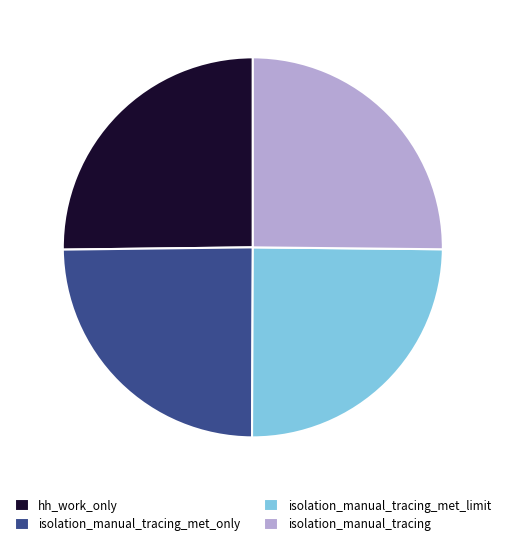

Is there any slice that represents more than half of the pie?

No